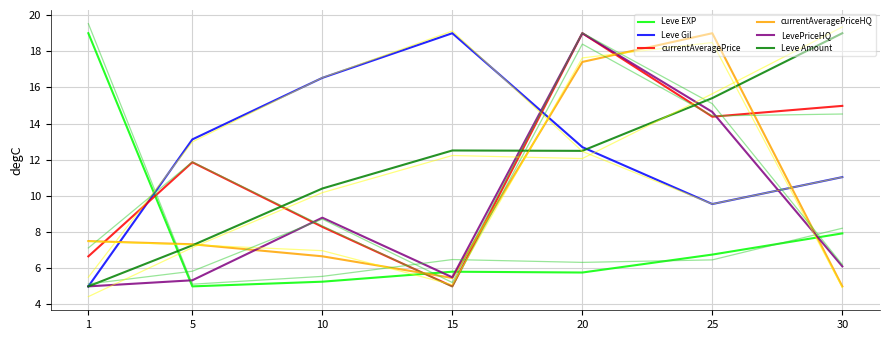

Does the chart display data point markers on the line(s)?

No